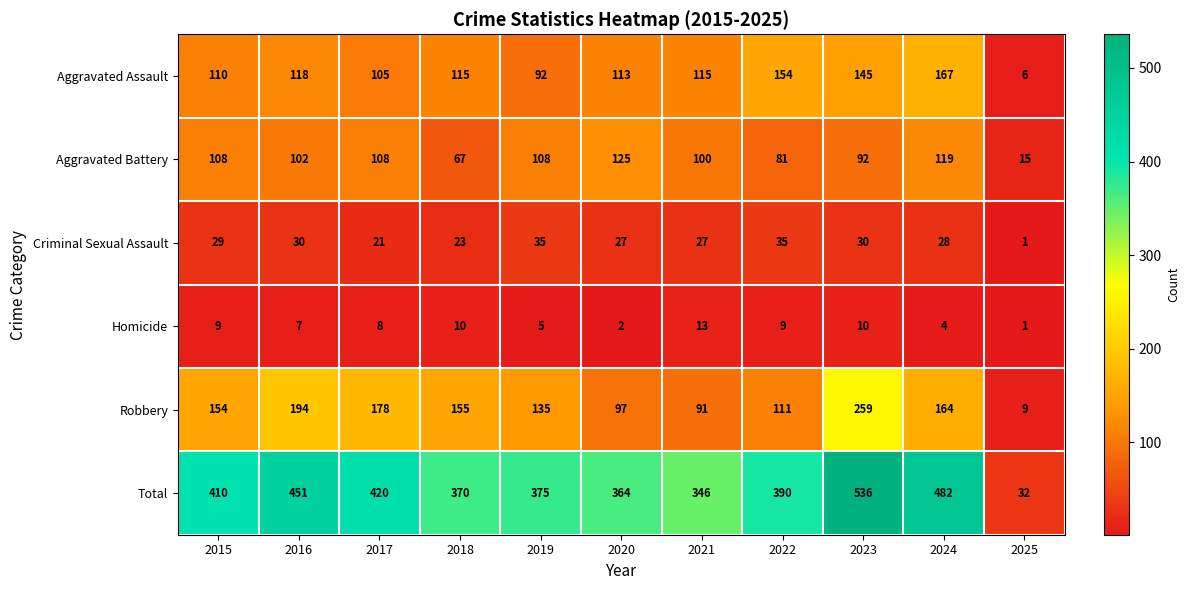

At which label does Robbery reach its peak?

2023